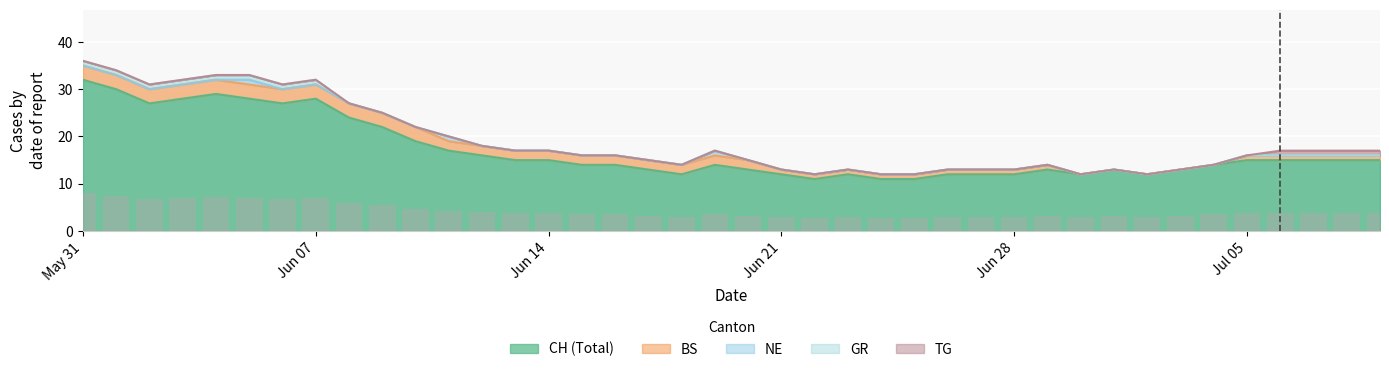

Where is CH nearest to the value 21?

9